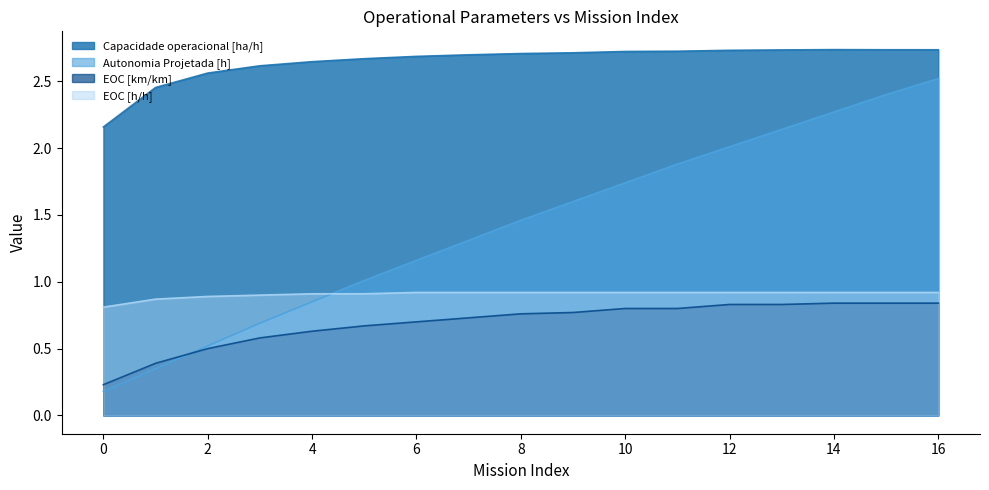

Where is the first local maximum for Capacidade operacional [ha/h]?

14